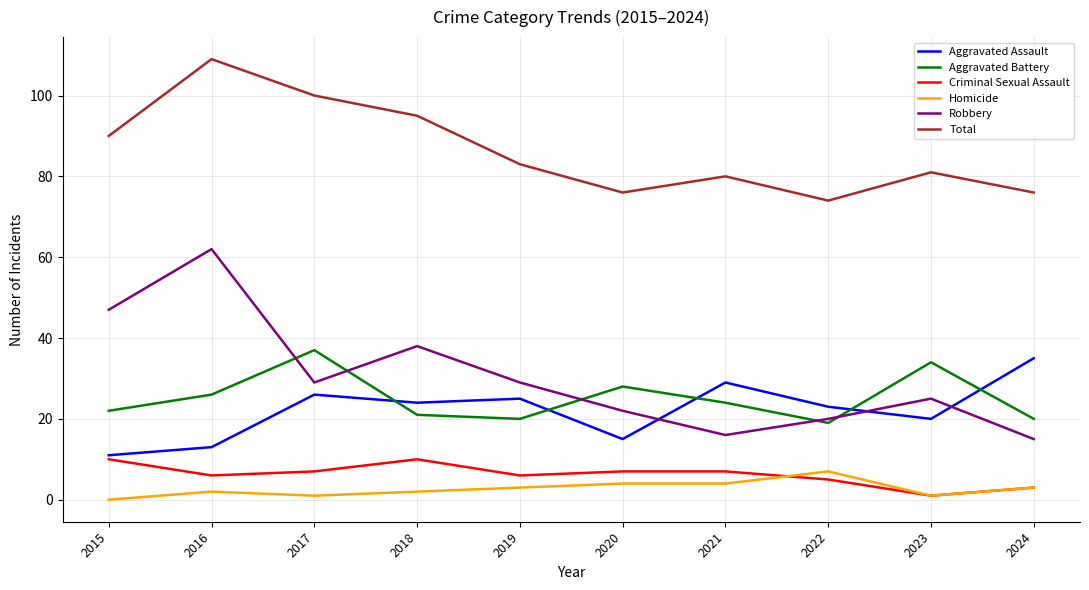

True or false: Aggravated Battery and Homicide cross at least once.

False